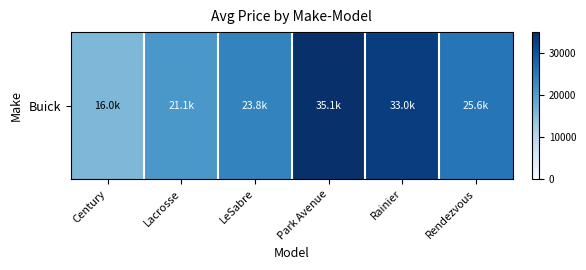

What is the difference between the values at LeSabre and Century?

7777.5